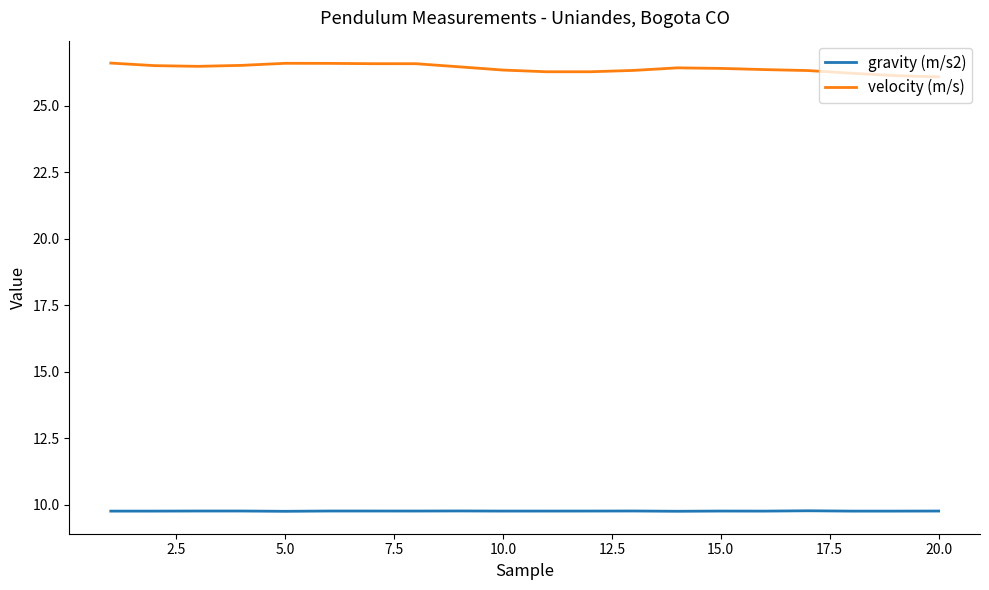

Which series has the largest range (max minus min)?

velocity (m/s)